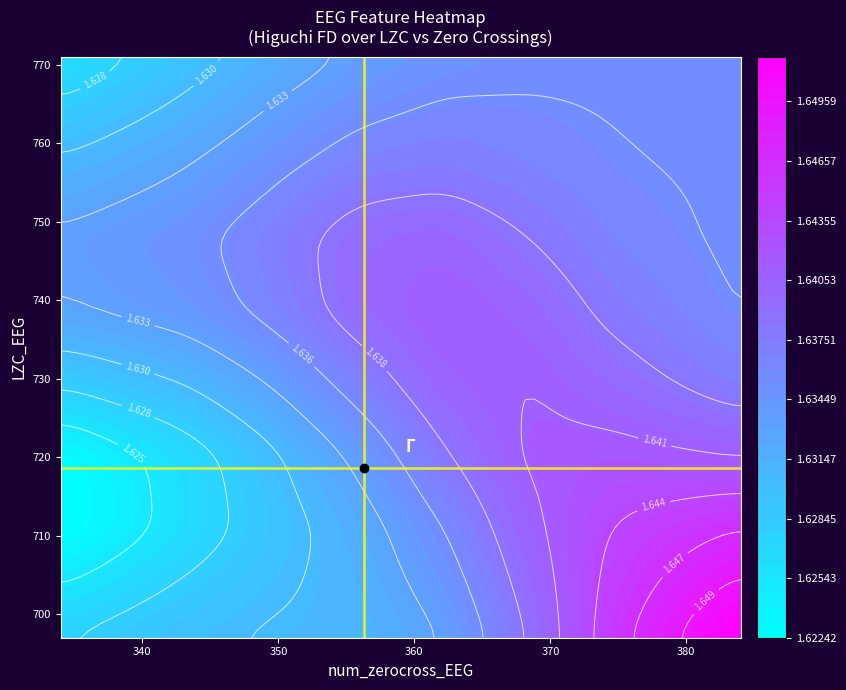

How many values in the LZC series are below 717?

18